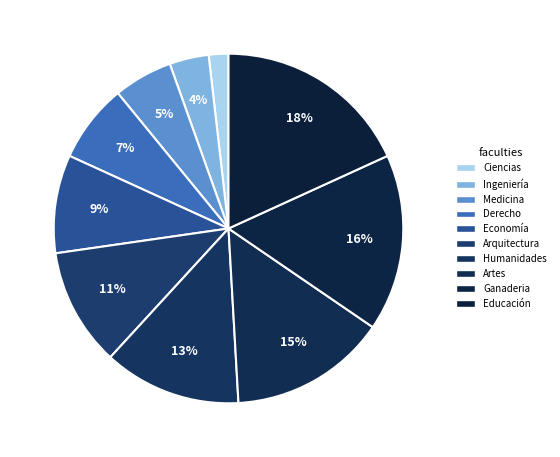

How many segments does this pie chart have?

10